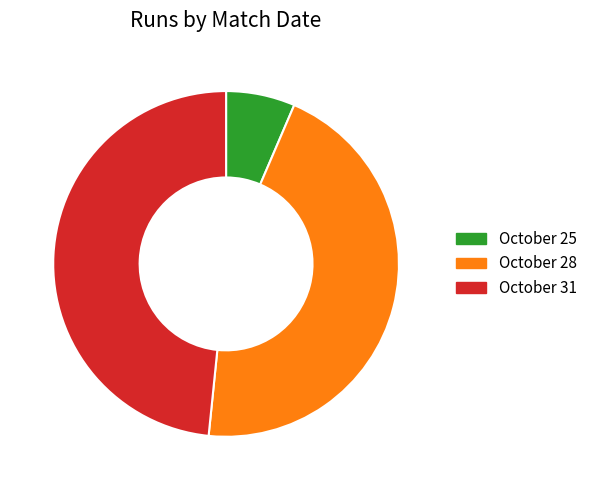

What is the largest slice in the pie chart?

October 31